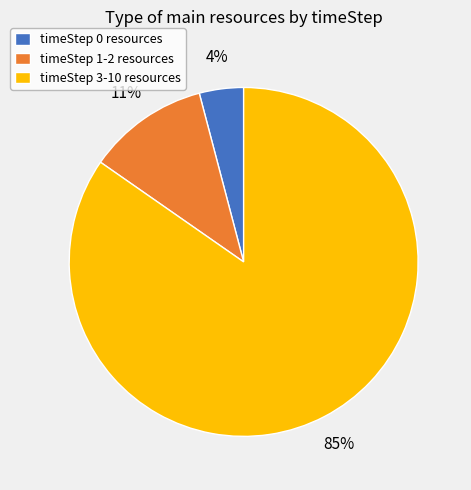

Is there a majority slice in this chart?

Yes